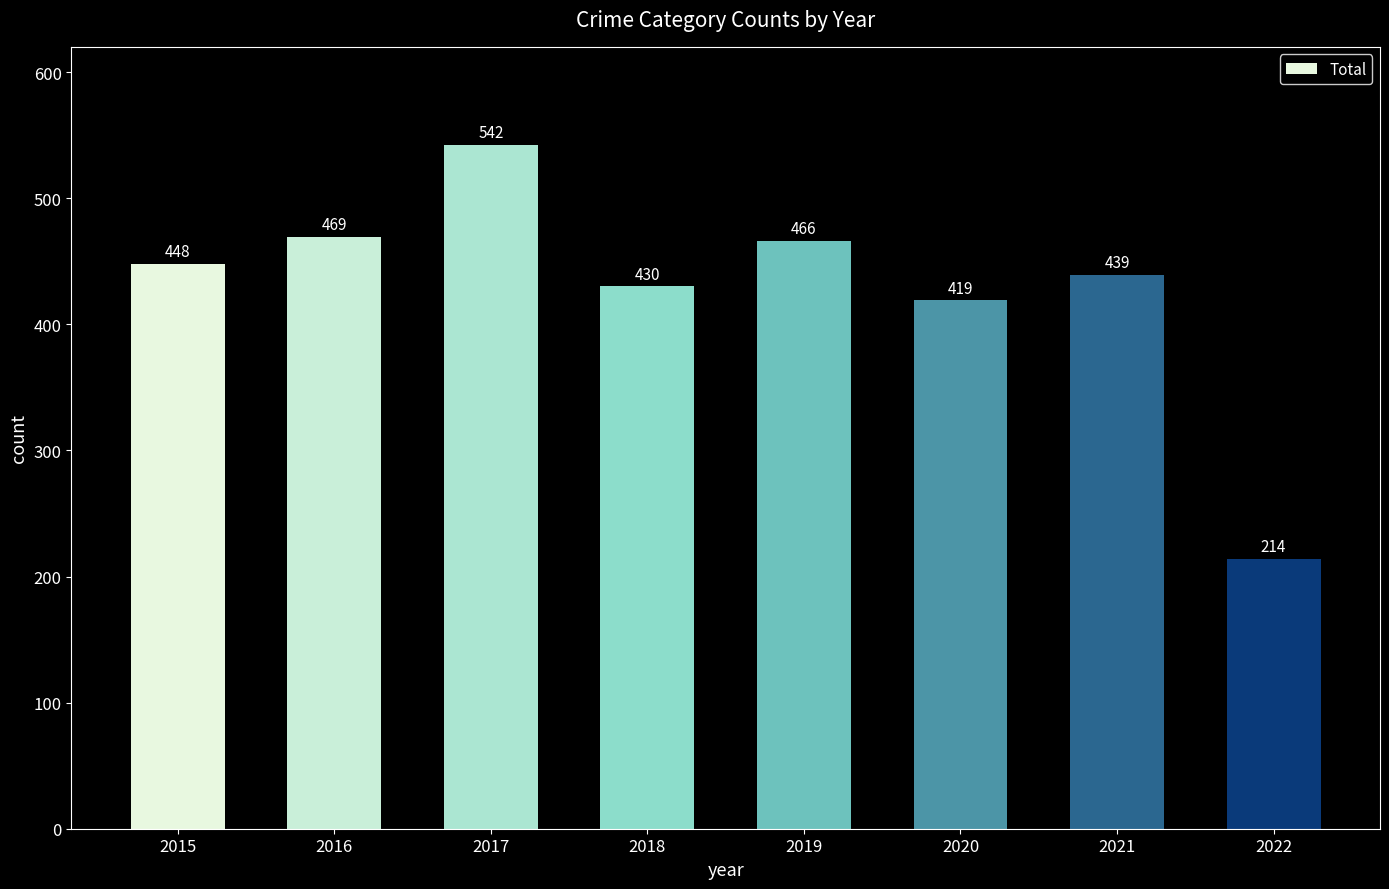

How many data points are less than 448?

4